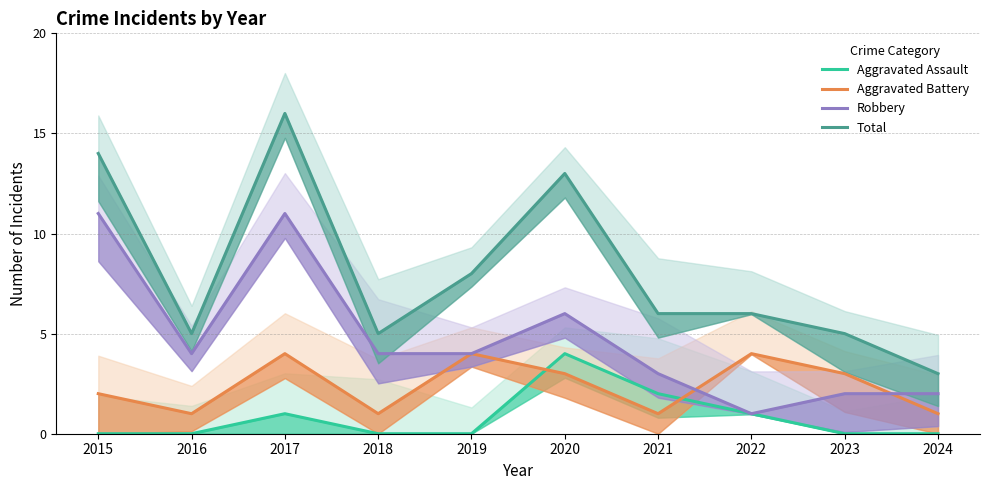

Which has a higher value, 2019 or 2017?

2017